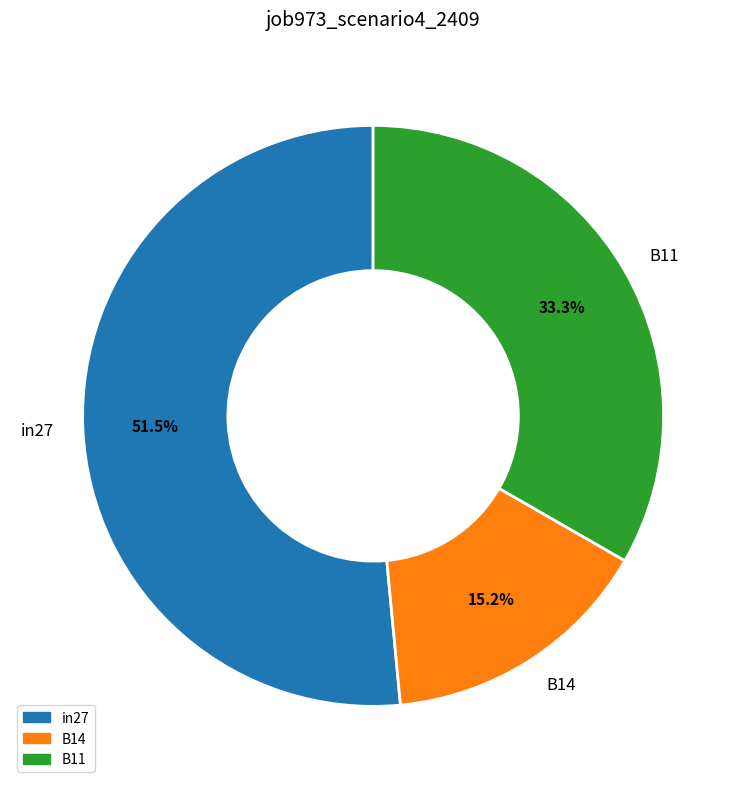

Count the number of slices in the pie.

3